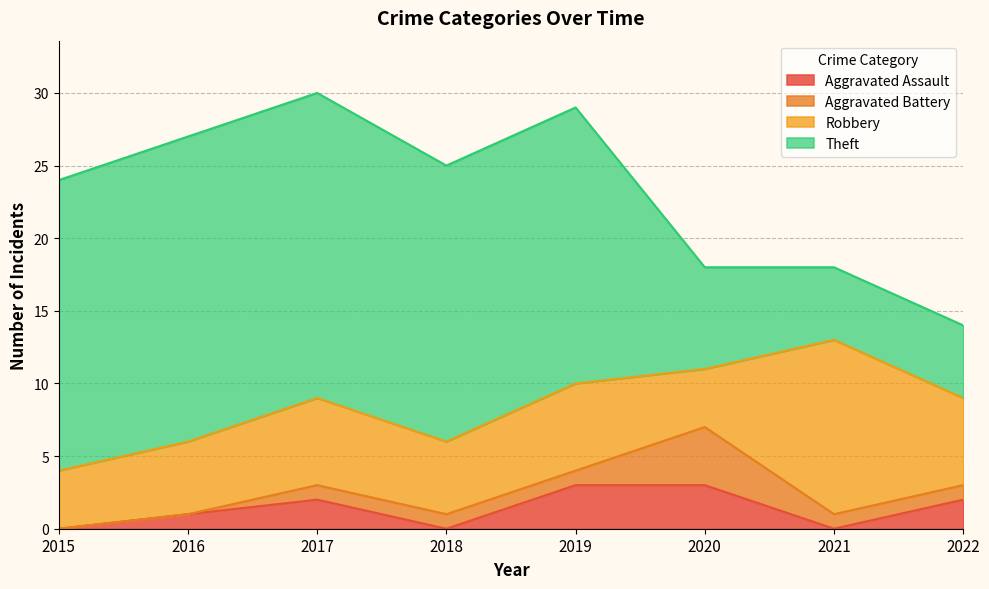

What is the difference between the highest and lowest values at 2018?

19